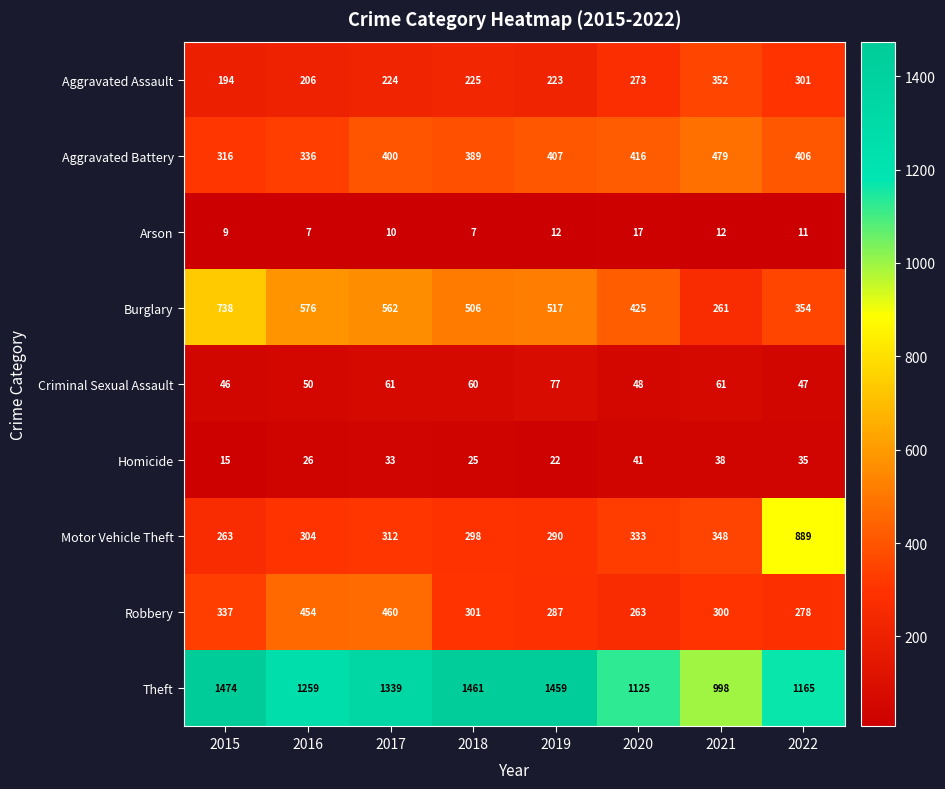

The Aggravated Battery series shows 71 at 2015. True or false?

False